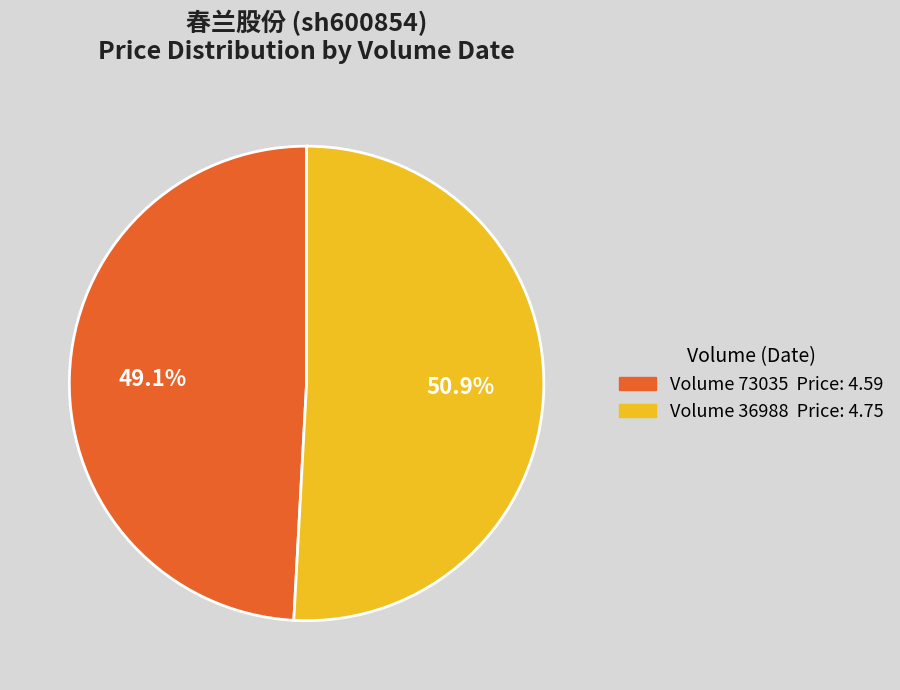

Is there a majority slice in this chart?

Yes